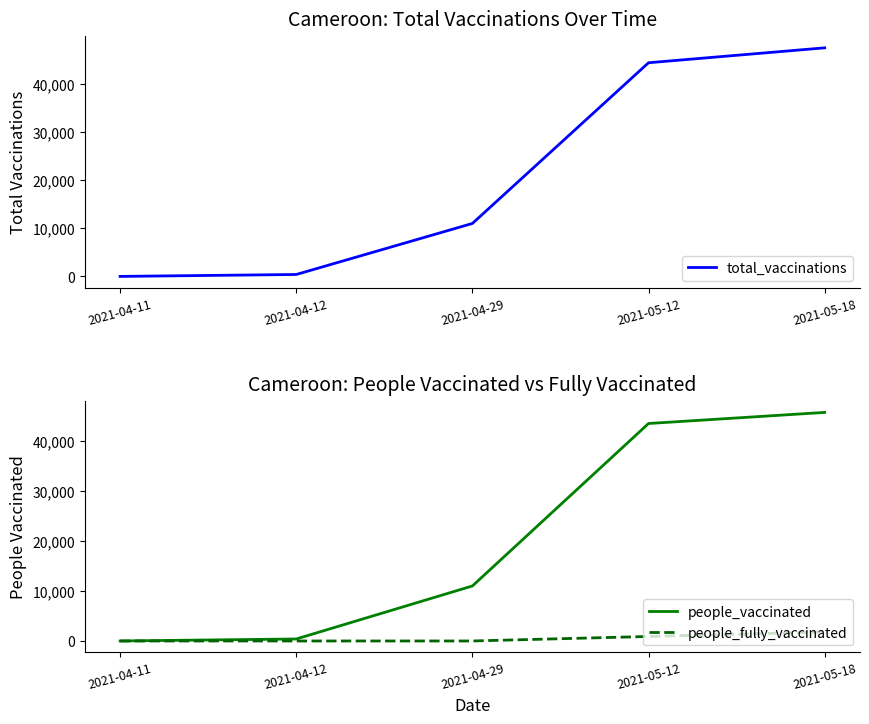

Rank the series by their maximum value, from lowest to highest.

people_fully_vaccinated, people_vaccinated, total_vaccinations